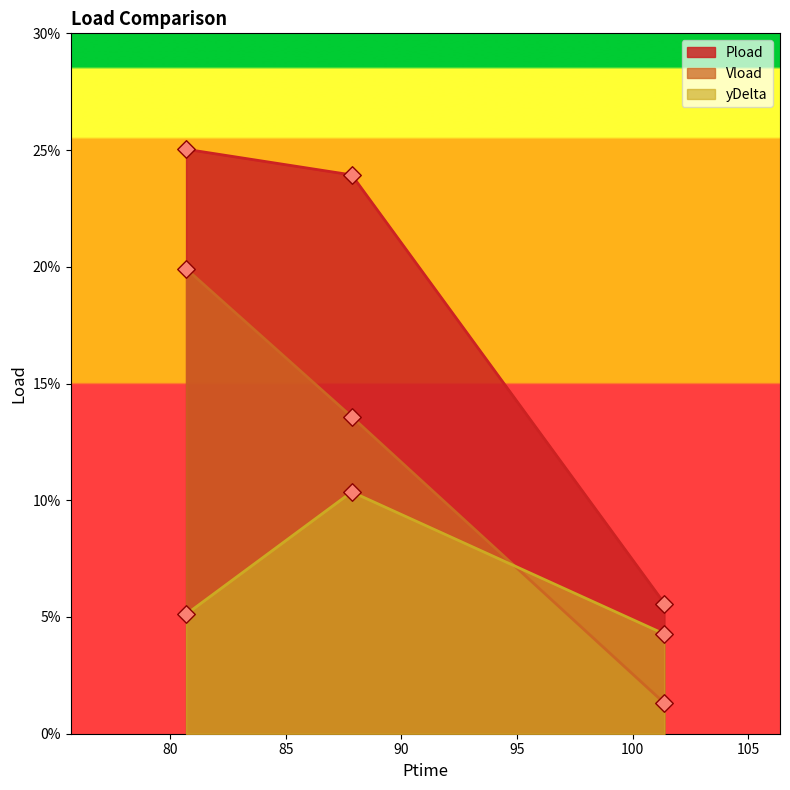

At how many categories does at least one series exceed 0?

3